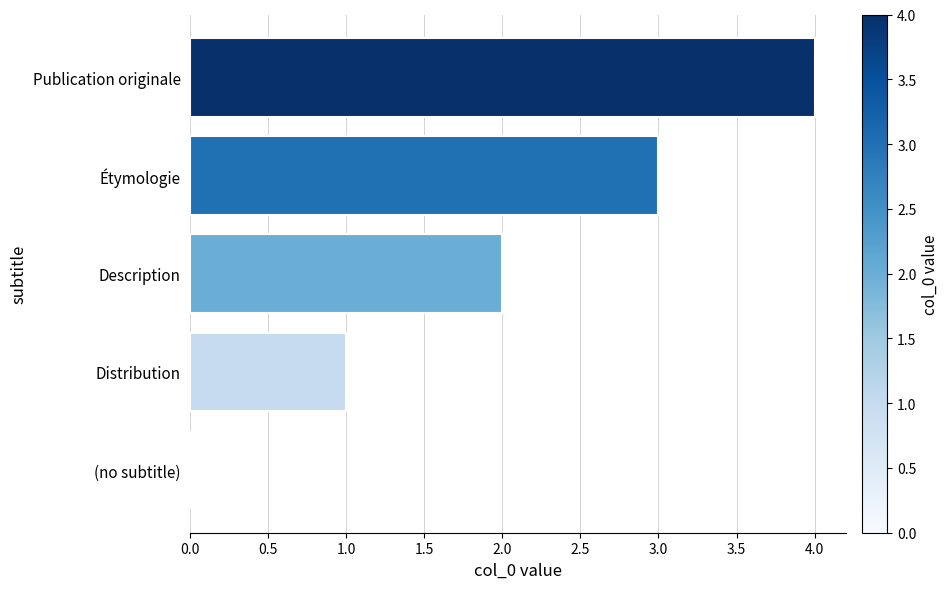

Are the bars horizontal?

Yes